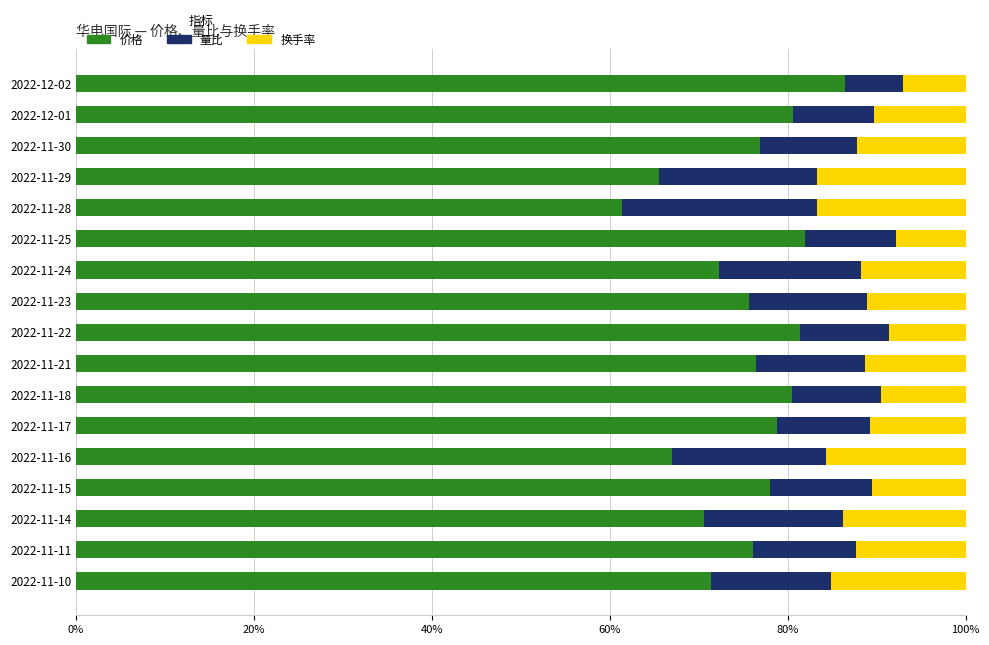

Count the number of categories in the chart.

17